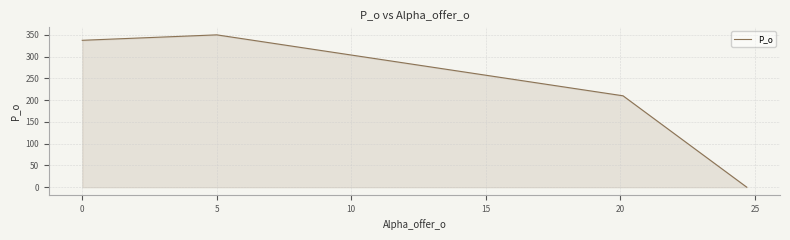

True or false: the data has more than 1 interior local peaks.

False